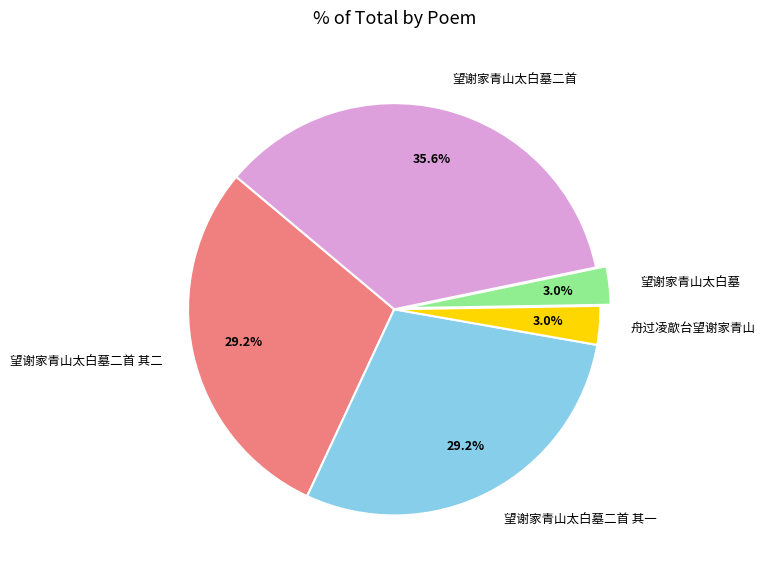

Does 舟过凌歊台望谢家青山 represent more than half of the total?

No